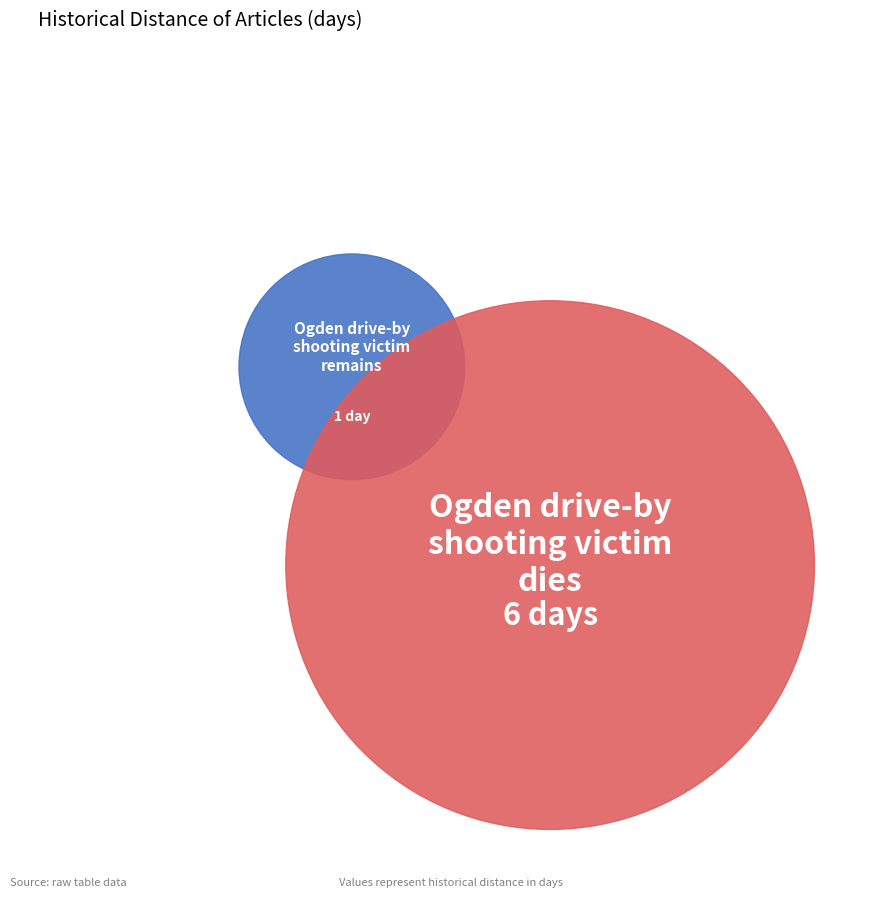

The Ogden drive-by shooting victim remains slice represents 14% of the pie. True or false?

True